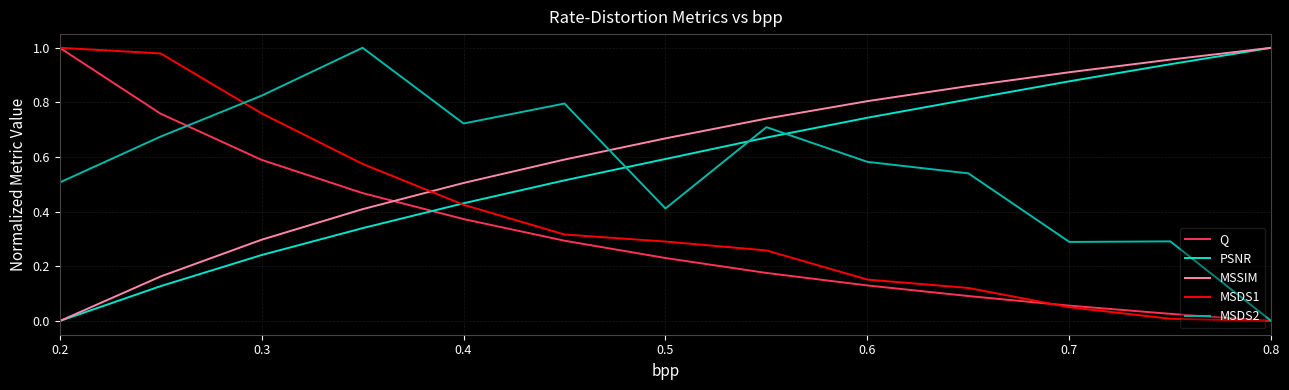

How many intersections are there between MSDS2 and PSNR?

3